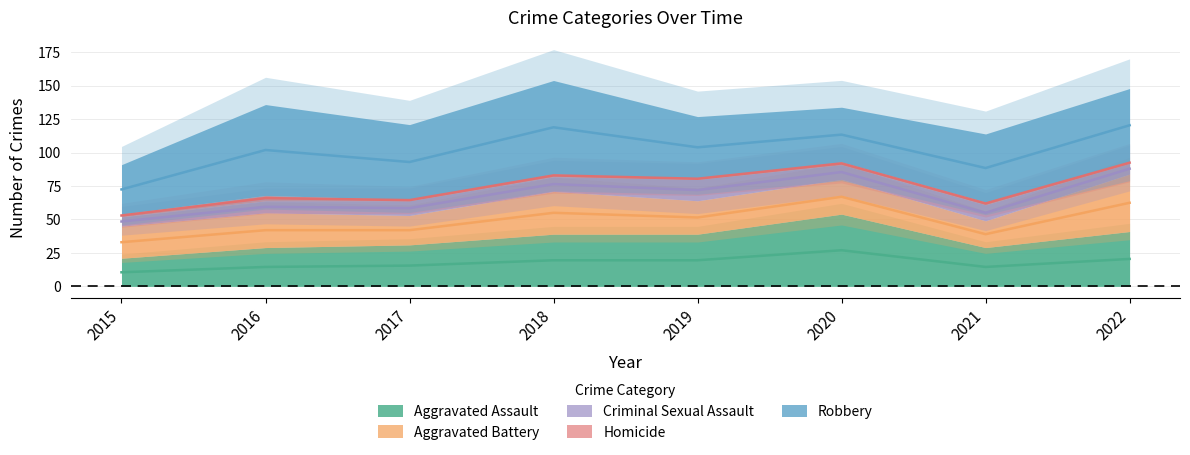

The value of Aggravated Assault at 2016 is 29. True or false?

True